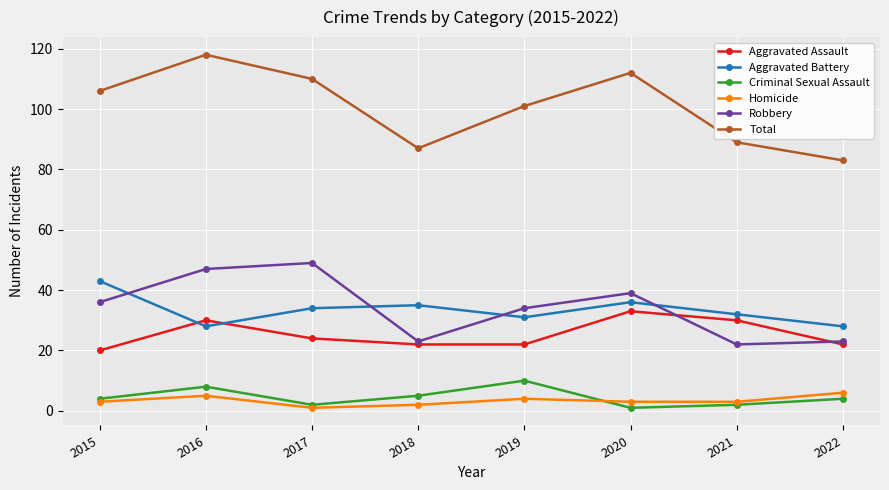

What is the highest value of the Aggravated Assault series?

33